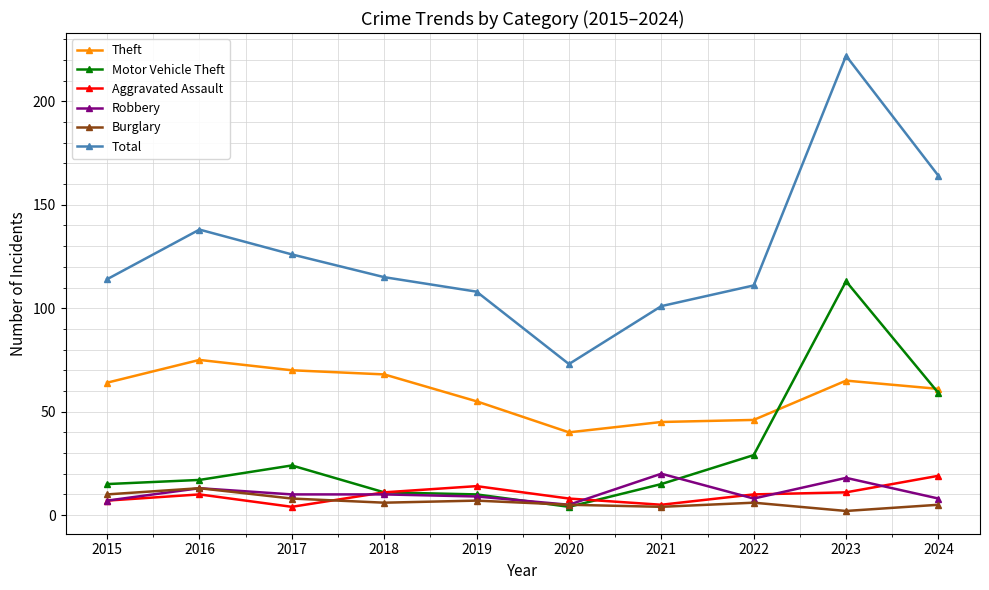

Does the chart have visible grid lines?

Yes